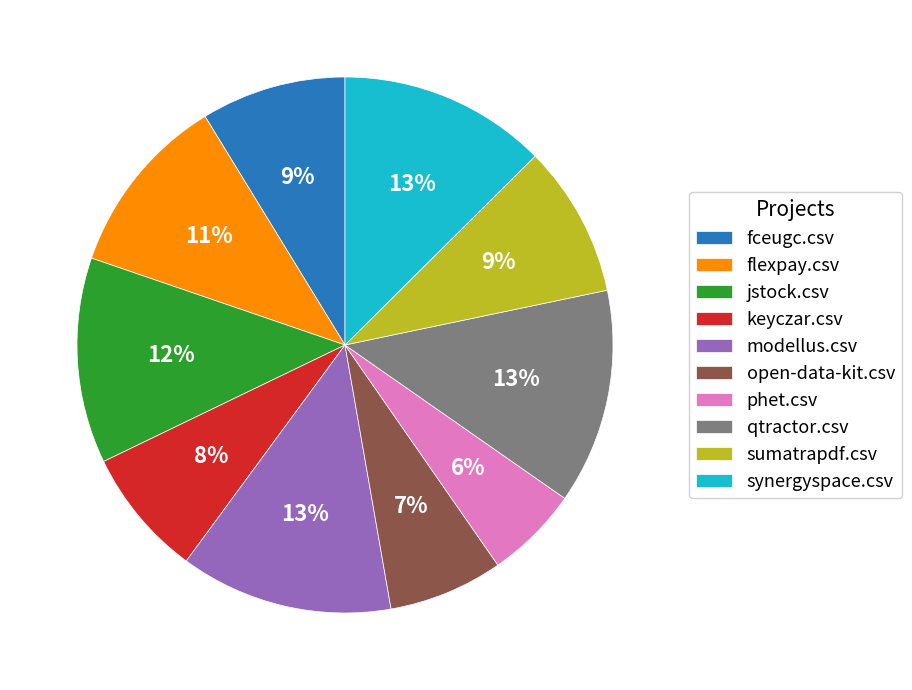

The open-data-kit.csv slice represents 1% of the pie. True or false?

False